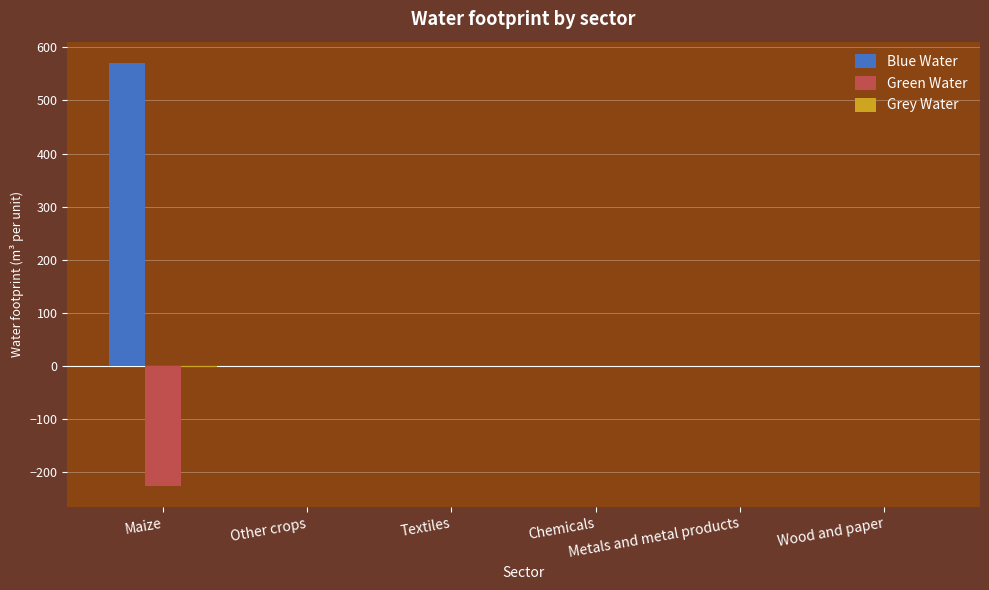

What is the sum of all Green Water values?

-225.2